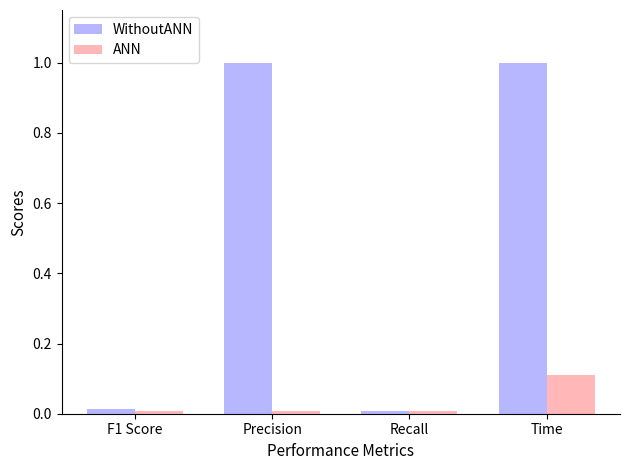

Rank the series by their maximum value, from lowest to highest.

ANN, WithoutANN